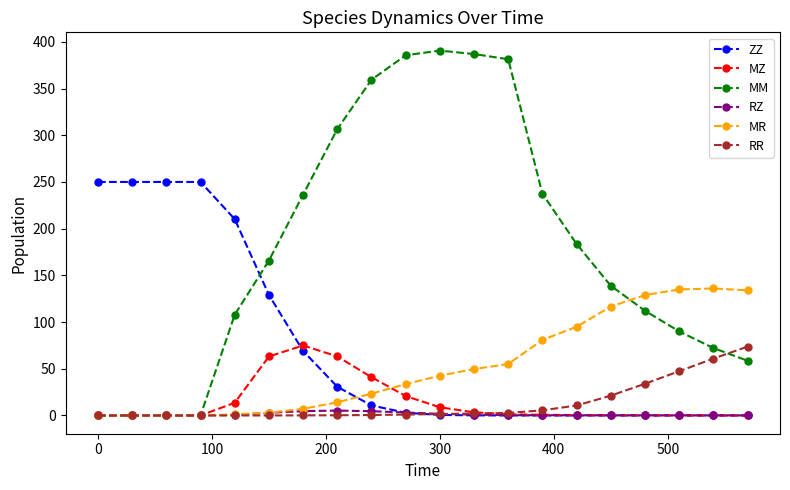

At how many categories does at least one series exceed 364?

4